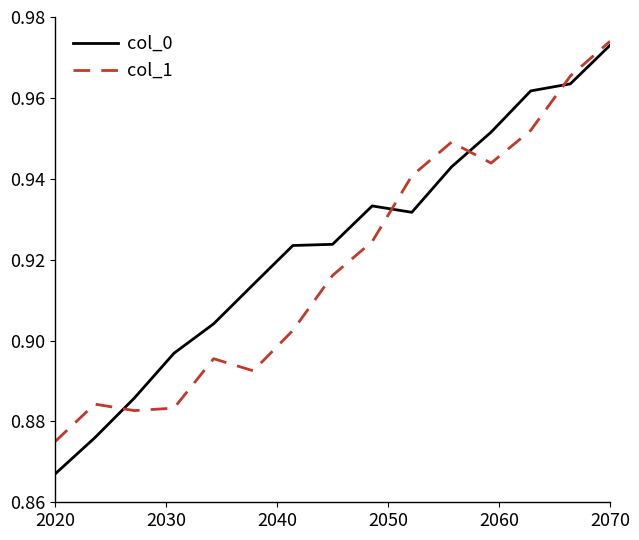

Which series has the largest range (max minus min)?

col_0